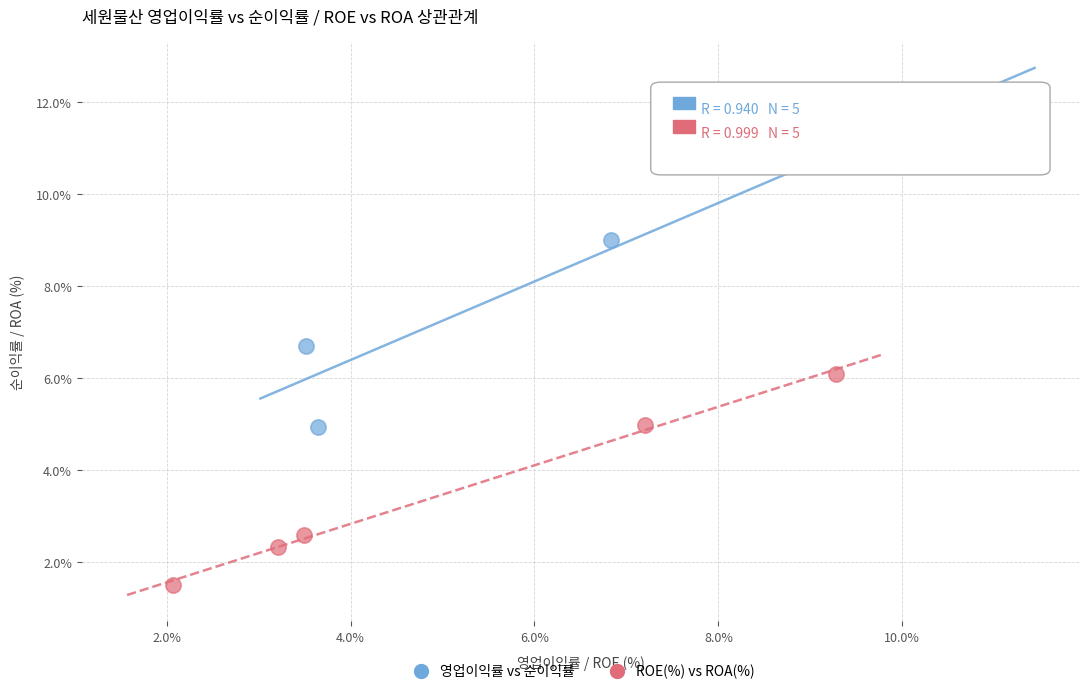

Which series contains the lowest Y value?

ROE(%) vs ROA(%)